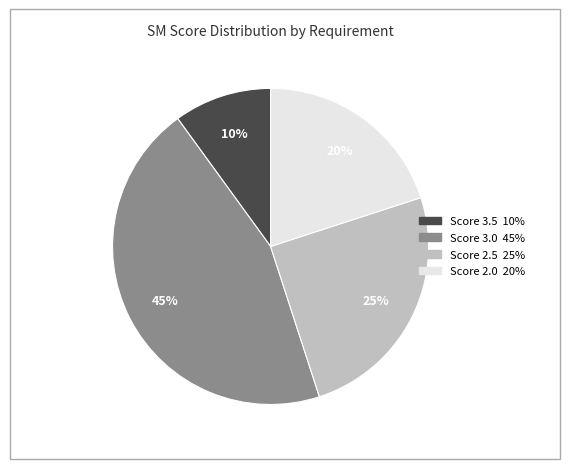

To the nearest percent, what is the difference between the largest and smallest slice percentages?

35%